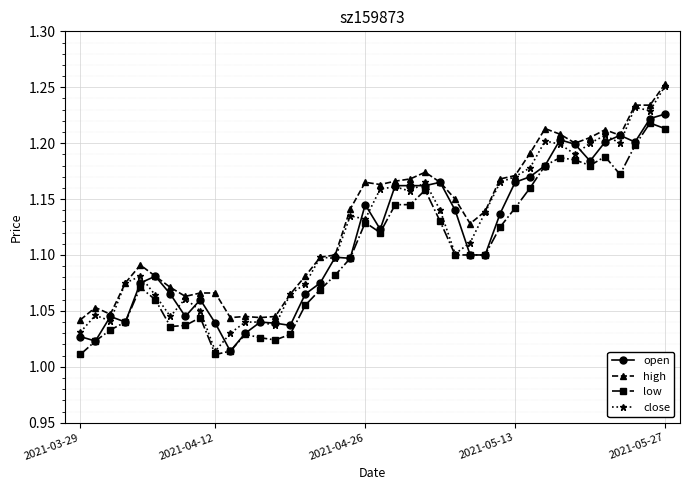

Count the high values in the range 1 to 2.

40